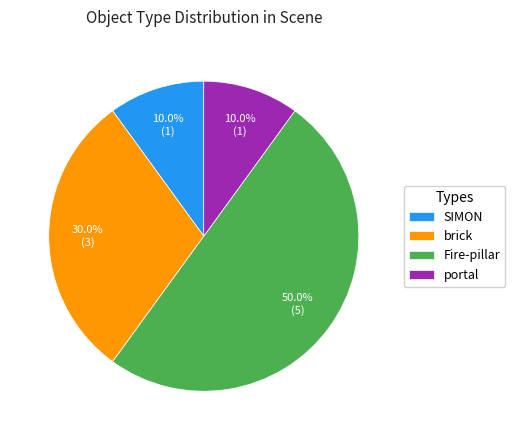

Which has a higher value, SIMON or Fire-pillar?

Fire-pillar